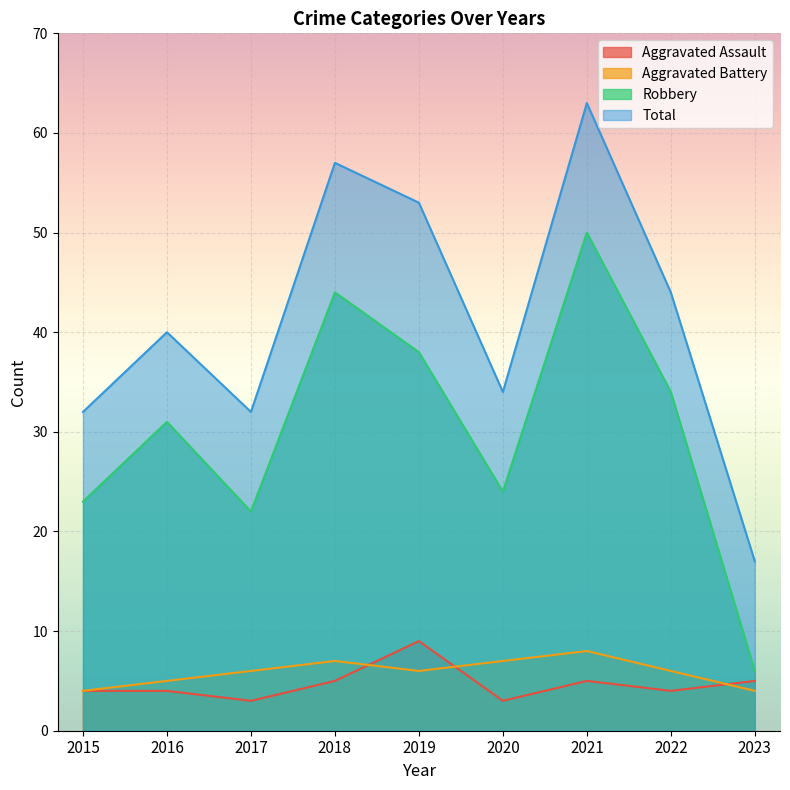

Reading right to left, what are all the values shown in this chart?

Aggravated Assault: 5	4	5	3	9	5	3	4	4
Aggravated Battery: 4	6	8	7	6	7	6	5	4
Robbery: 6	34	50	24	38	44	22	31	23
Total: 17	44	63	34	53	57	32	40	32